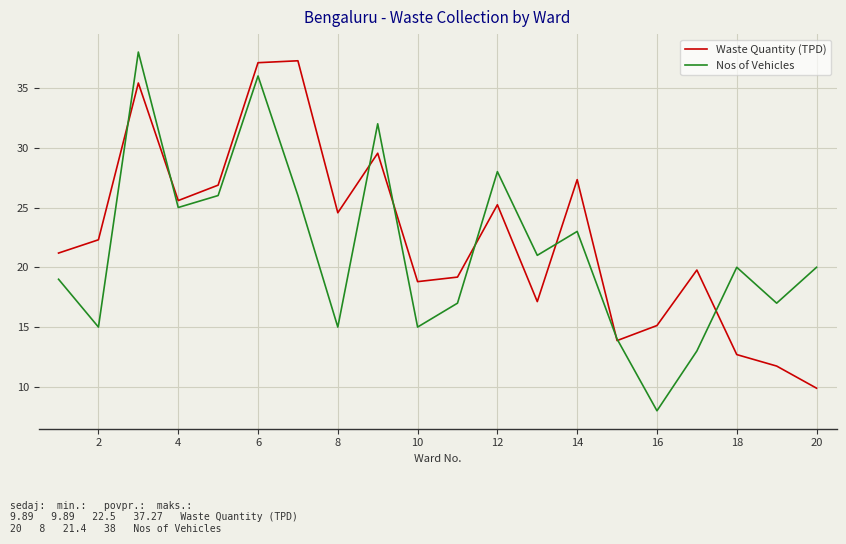

What is the greatest value displayed?

38.0